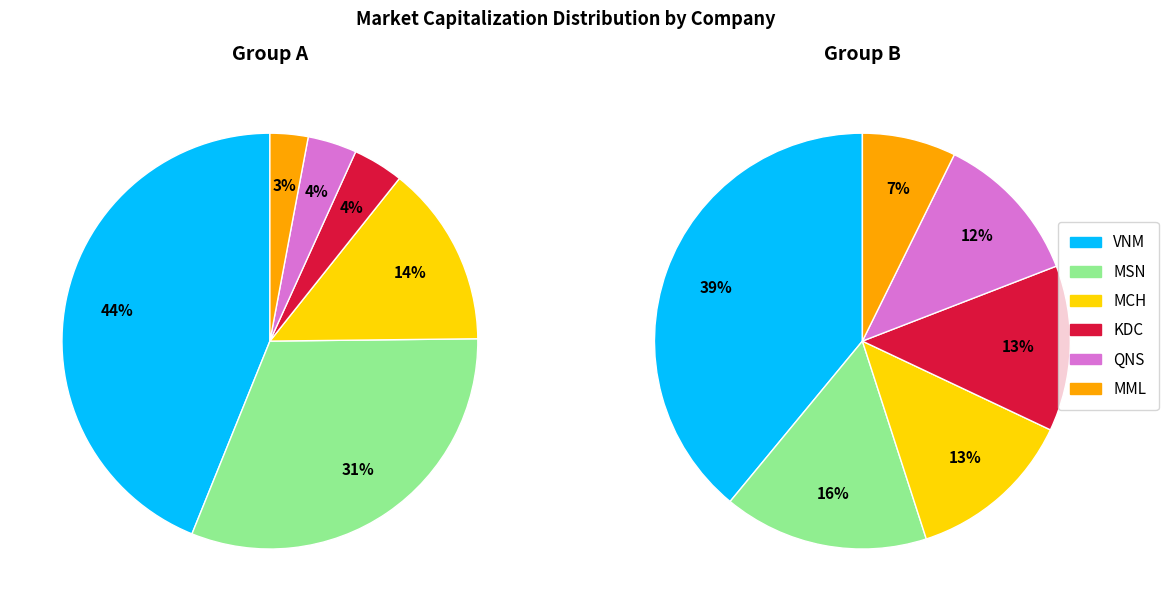

How many segments does this pie chart have?

6